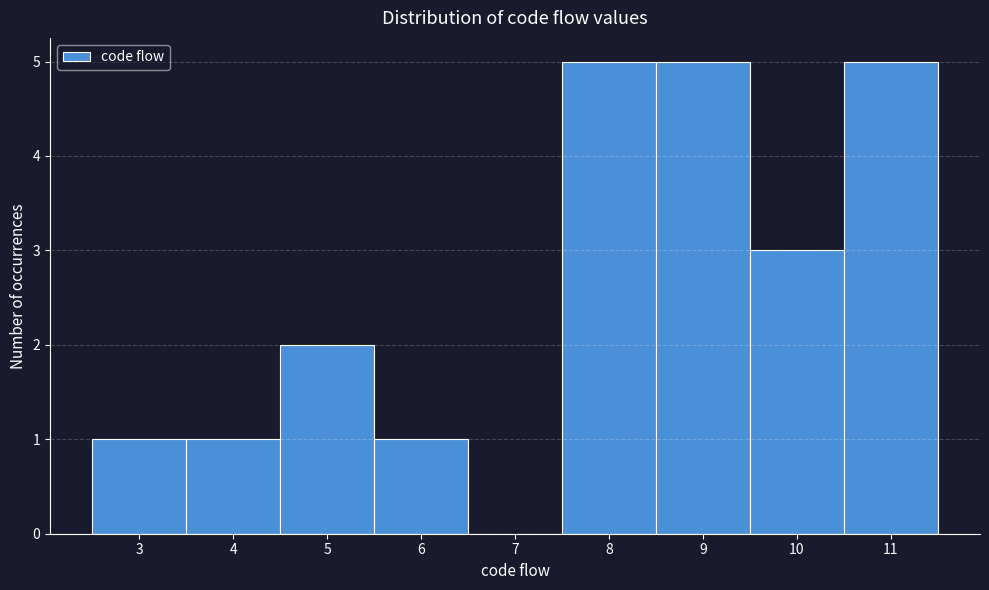

Reading left to right, list every bar in this chart as the range it spans on the x-axis followed by its height. The values are not printed on the chart, so give them approximately, as read against the axis.

2.5 to 3.5: 1
3.5 to 4.5: 1
4.5 to 5.5: 2
5.5 to 6.5: 1
6.5 to 7.5: 0
7.5 to 8.5: 5
8.5 to 9.5: 5
9.5 to 10.5: 3
10.5 to 11.5: 5